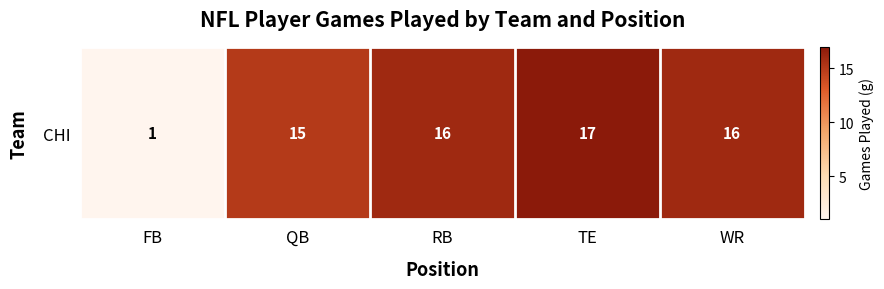

At which category does the chart reach its peak across all series?

TE